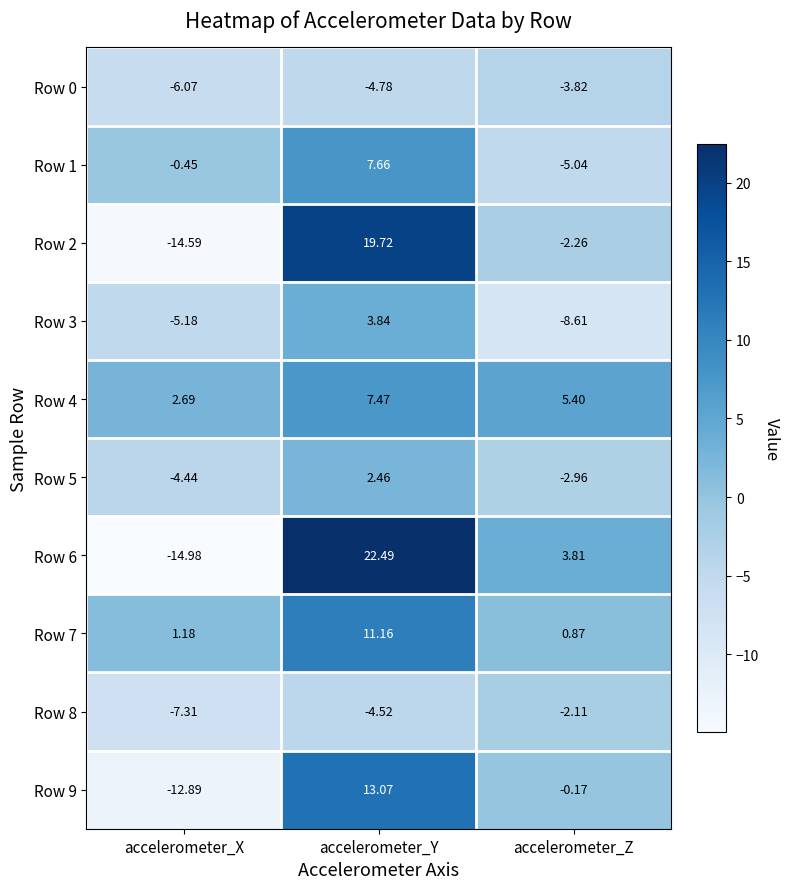

At which category is the sum across all series the highest?

accelerometer_Y